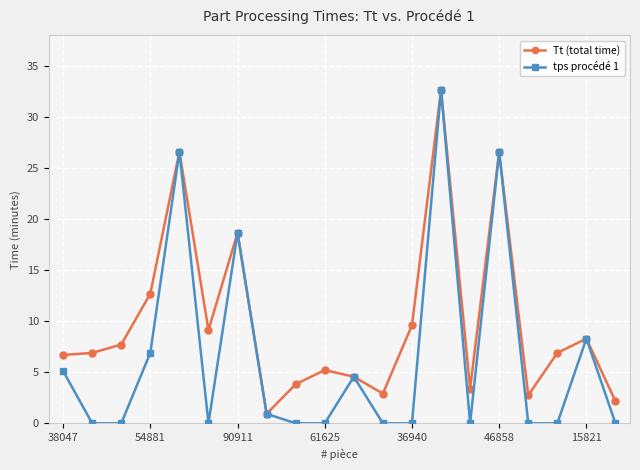

Which series has the largest total across all categories?

Tt (total time)